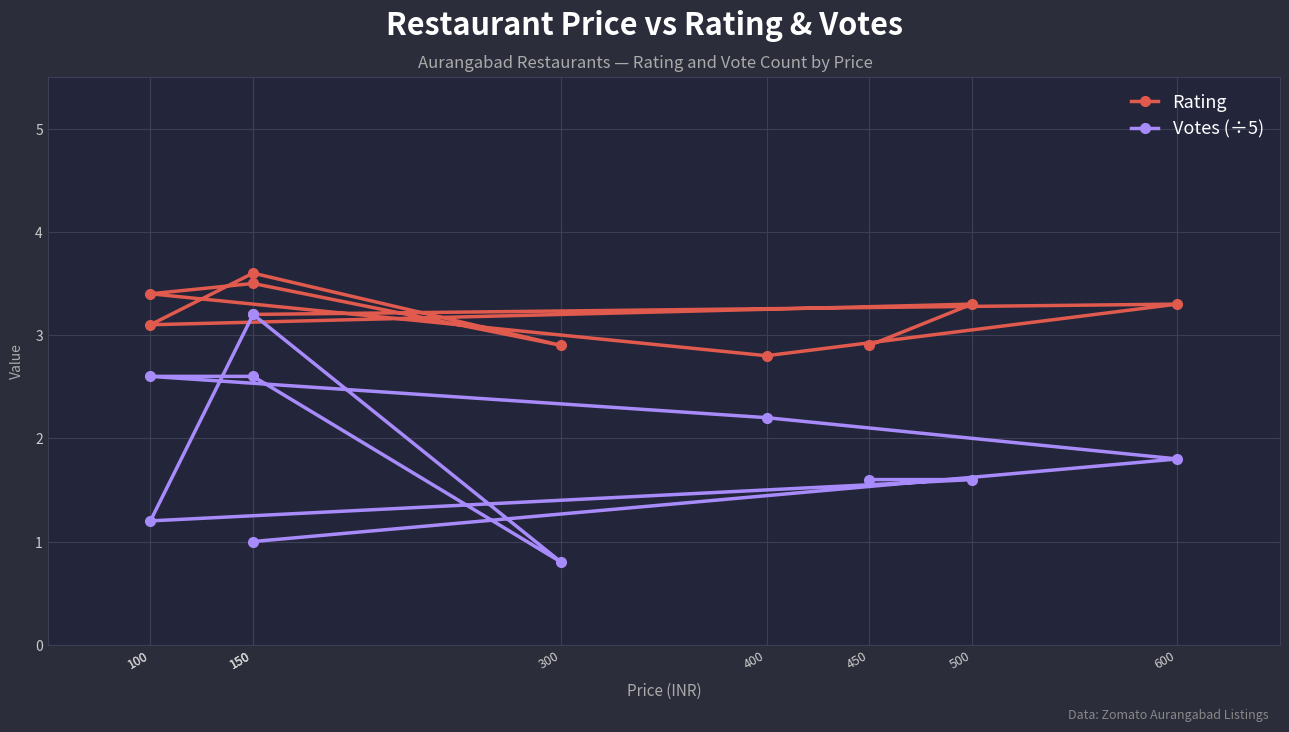

How many series are shown in this chart?

2